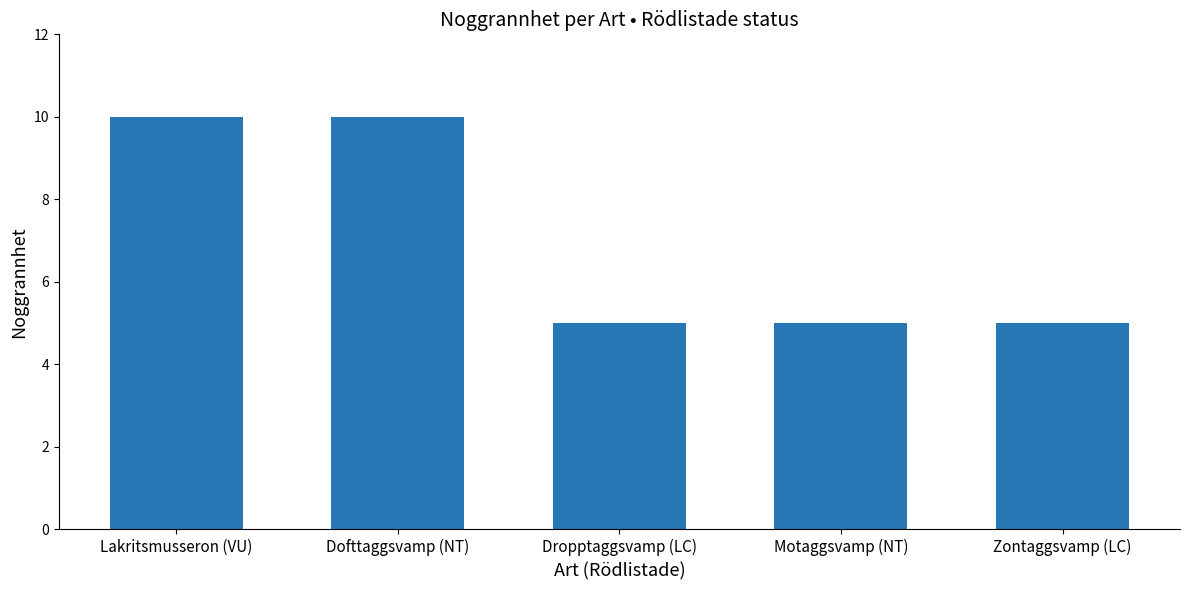

The value at Lakritsmusseron (VU) is 10. True or false?

True